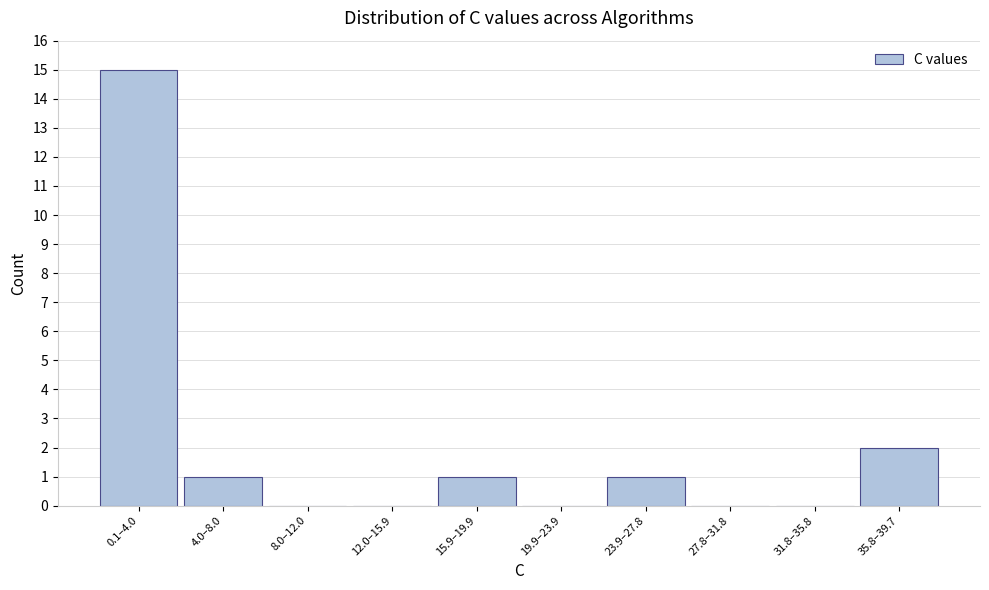

Reading left to right, extract all data points from this chart.

0.1–4.0=15	4.0–8.0=1	8.0–12.0=0	12.0–15.9=0	15.9–19.9=1	19.9–23.9=0	23.9–27.8=1	27.8–31.8=0	31.8–35.8=0	35.8–39.7=2